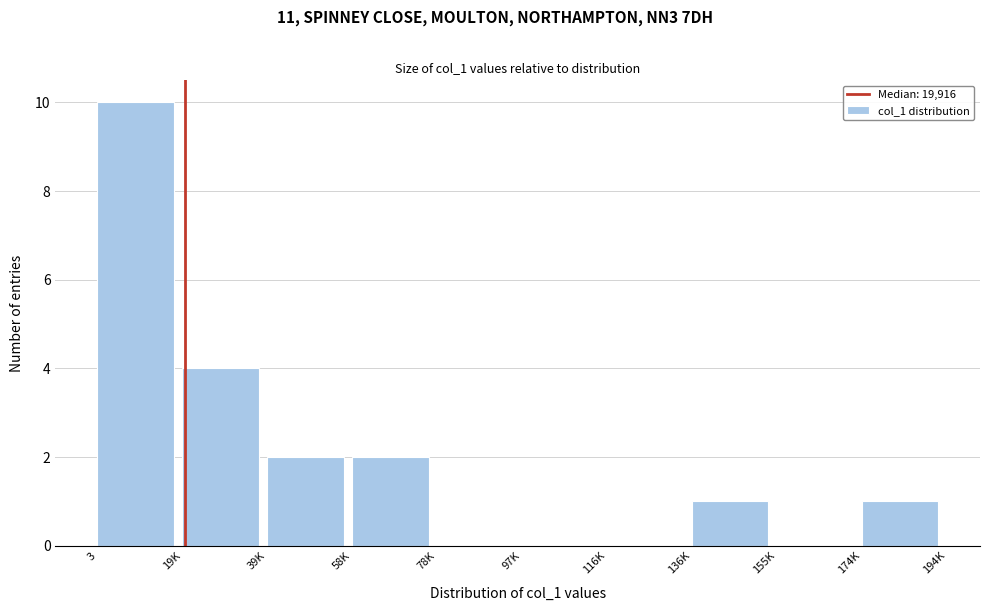

Reading left to right, what are all the values shown in this chart?

3=10	19K=4	39K=2	58K=2	78K=0	97K=0	116K=0	136K=1	155K=0	174K=1